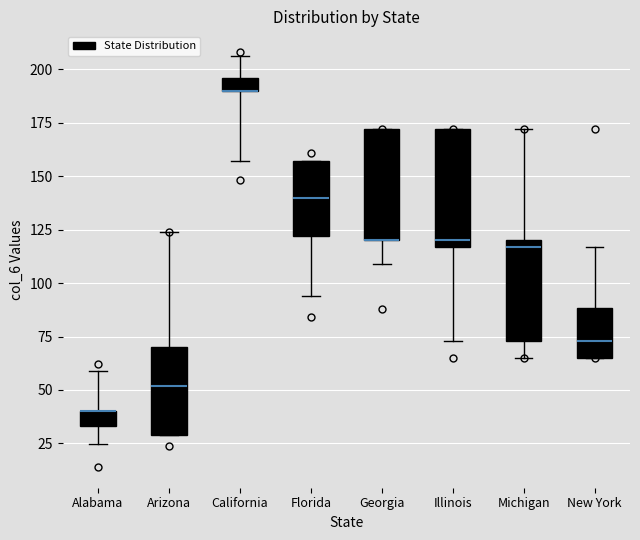

Where does the lower whisker of the box for Georgia end on the y-axis? The values are not printed on the chart, so give them approximately, as read against the axis.

110